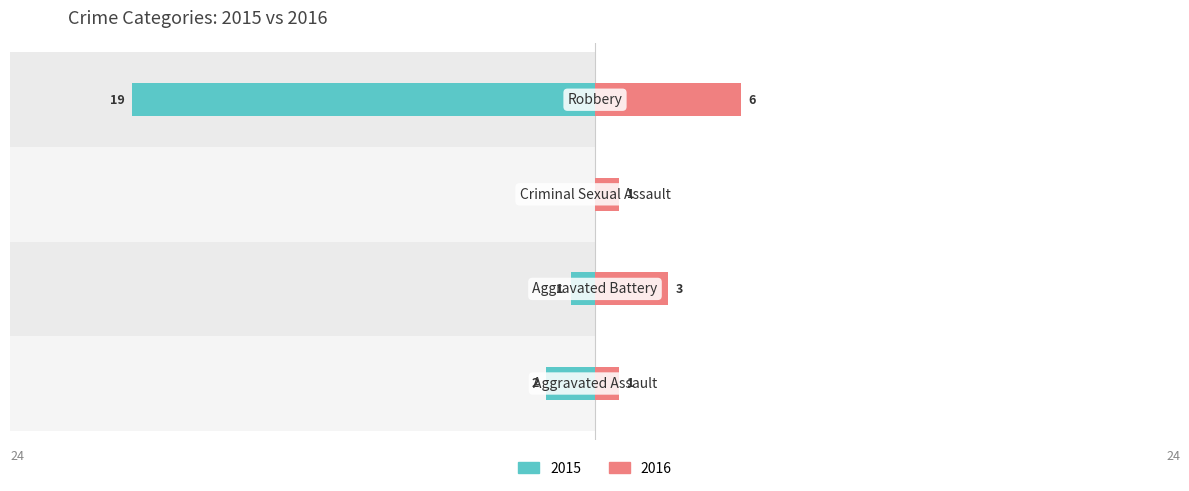

What is the minimum value shown in the chart?

-19